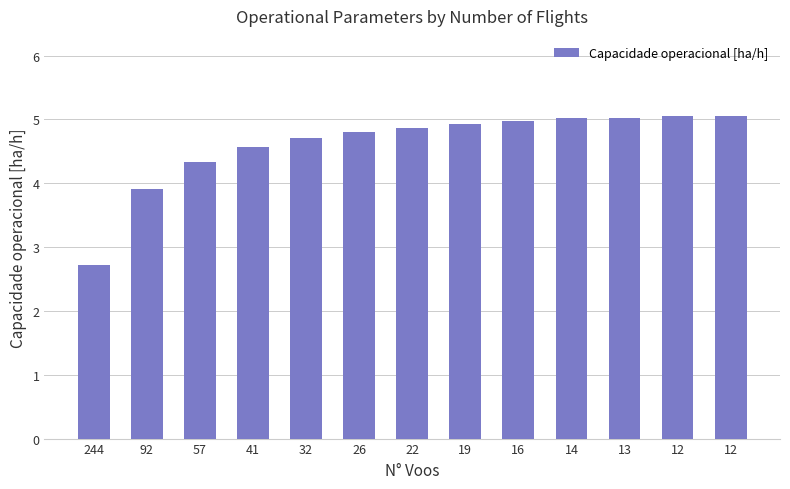

Count the number of data series in this chart.

1